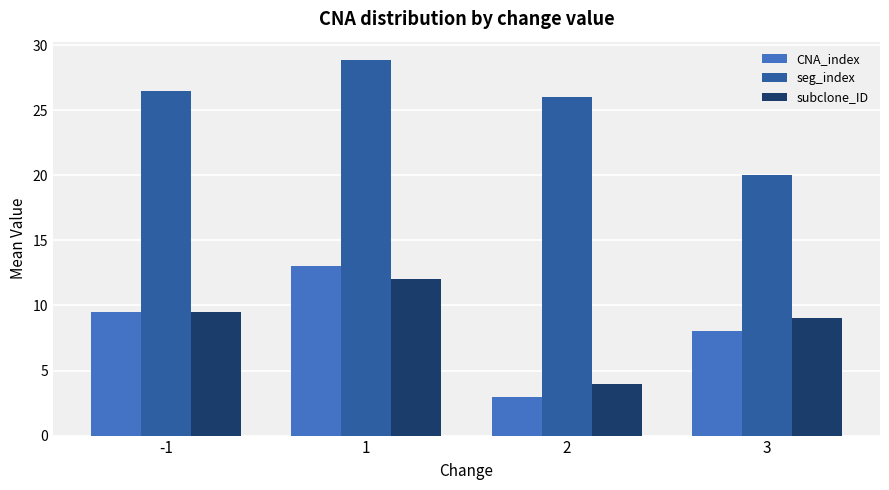

At how many categories does at least one series exceed 3?

4